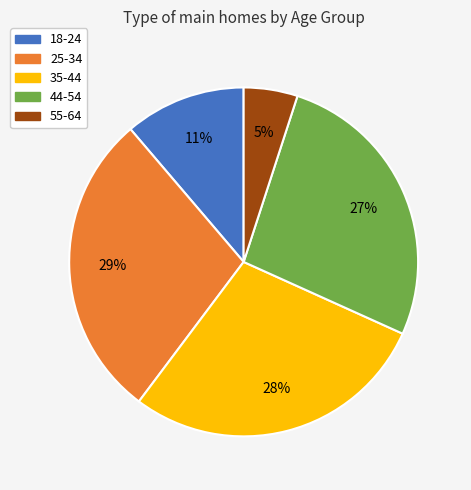

To the nearest percent, what percentage of the pie is 18-24?

11%